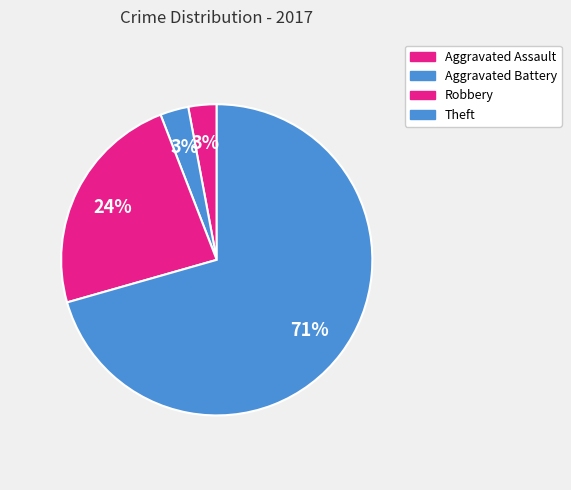

Count the number of slices in the pie.

4